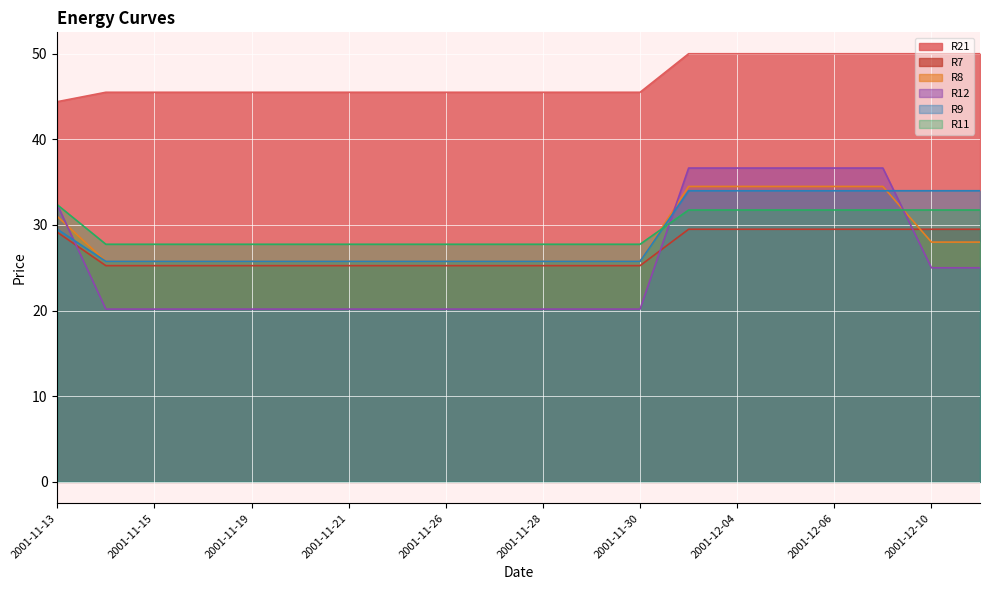

True or false: R21 has a value of 50.0 at 2001-12-06.

True